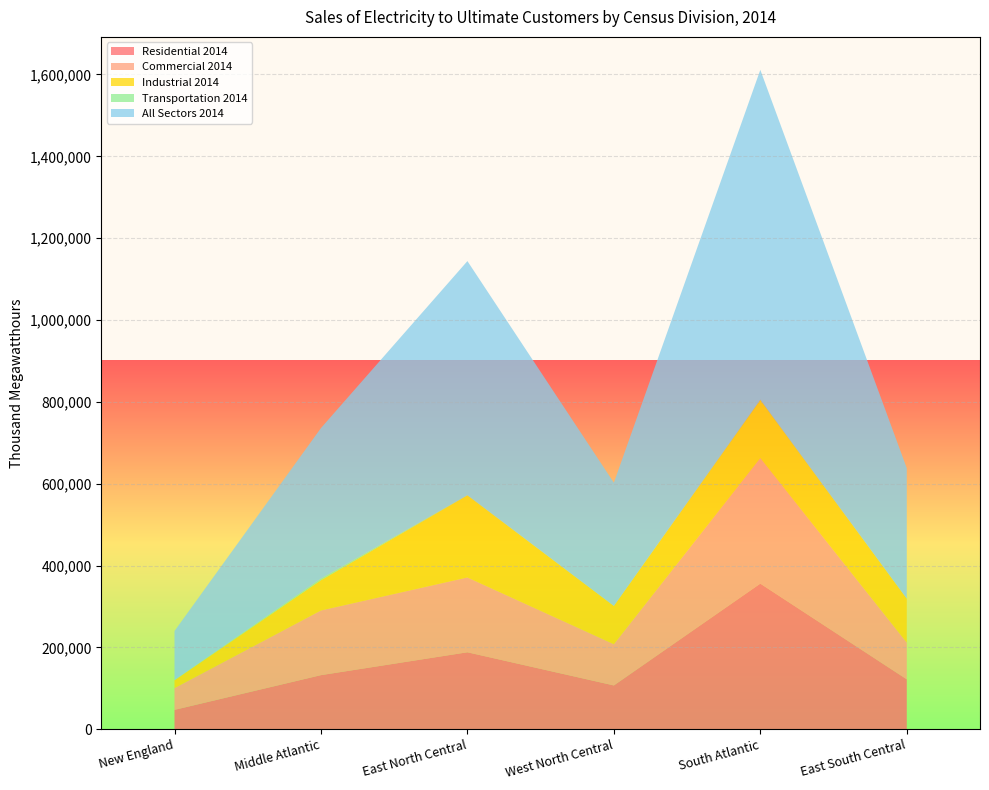

Reading right to left, transcribe all the data shown in this chart.

Residential 2014: East South Central=121790	South Atlantic=355708	West North Central=106909	East North Central=187958	Middle Atlantic=132063	New England=47212
Commercial 2014: East South Central=89758	South Atlantic=306877	West North Central=100716	East North Central=182860	Middle Atlantic=158043	New England=53107
Industrial 2014: East South Central=107412	South Atlantic=141701	West North Central=93507	East North Central=200505	Middle Atlantic=73837	New England=19107
Transportation 2014: East South Central=1	South Atlantic=1346	West North Central=45	East North Central=648	Middle Atlantic=3983	New England=557
All Sectors 2014: East South Central=318961	South Atlantic=805631	West North Central=301178	East North Central=571971	Middle Atlantic=367926	New England=119983